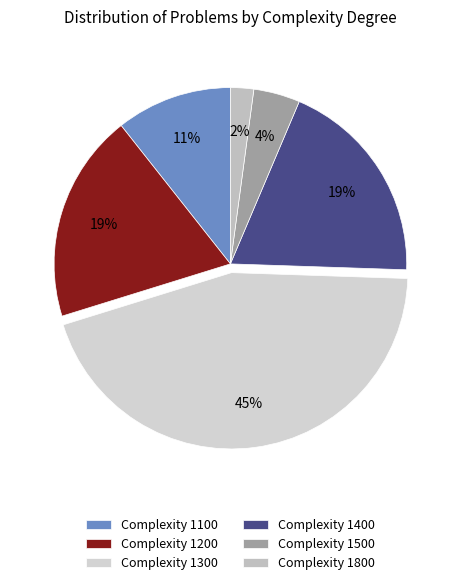

How many slices are in this pie chart?

6